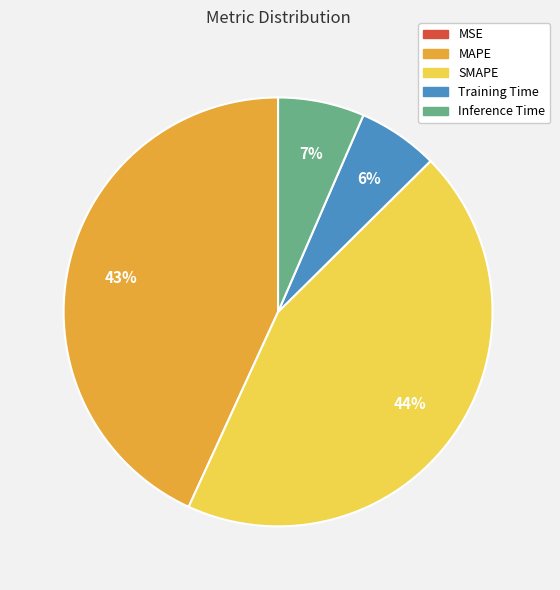

Does any single category account for the majority?

No